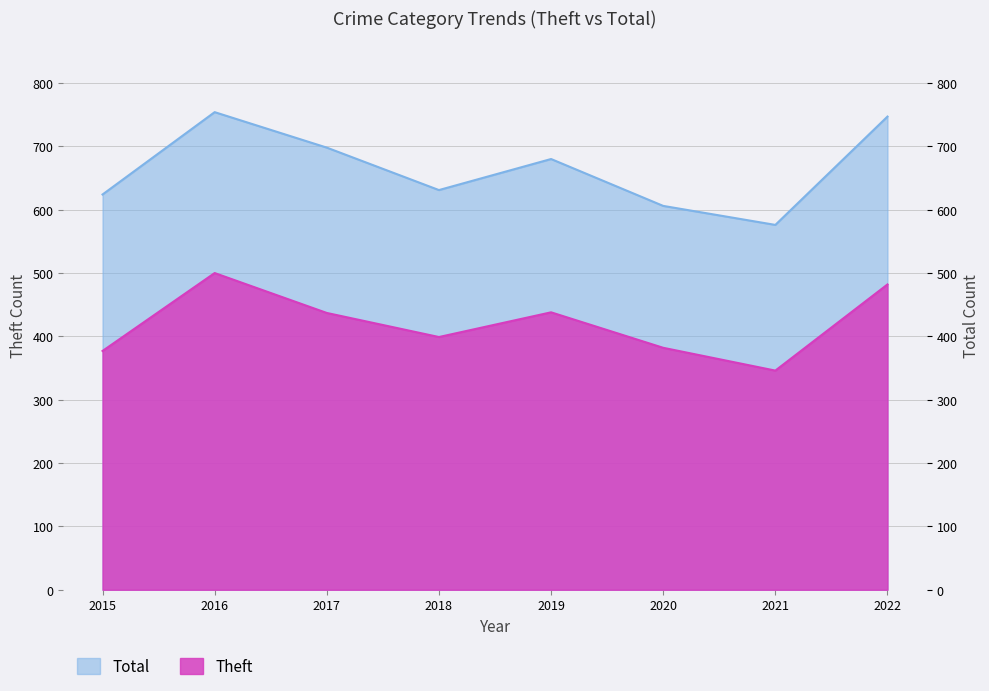

Rank the series by their maximum value, from lowest to highest.

Theft, Total